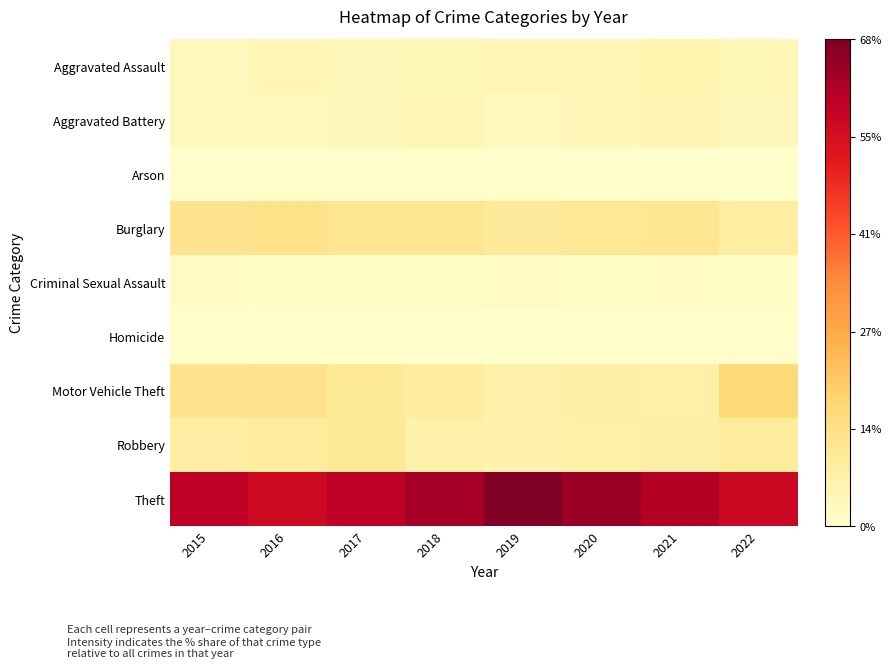

What is the difference between the highest and lowest values at 2019?

68.0